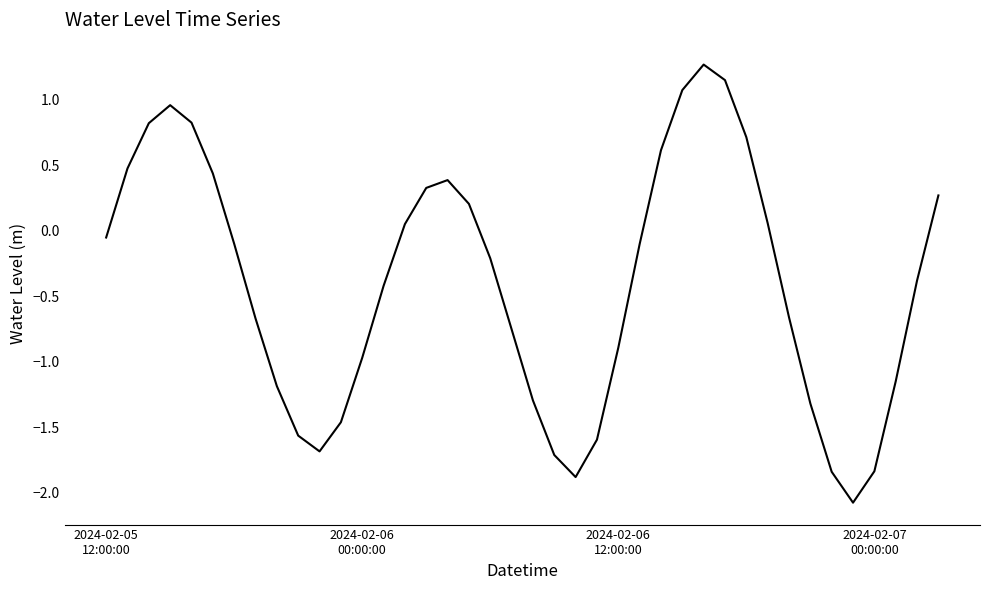

What is the minimum value shown in the chart?

-2.1